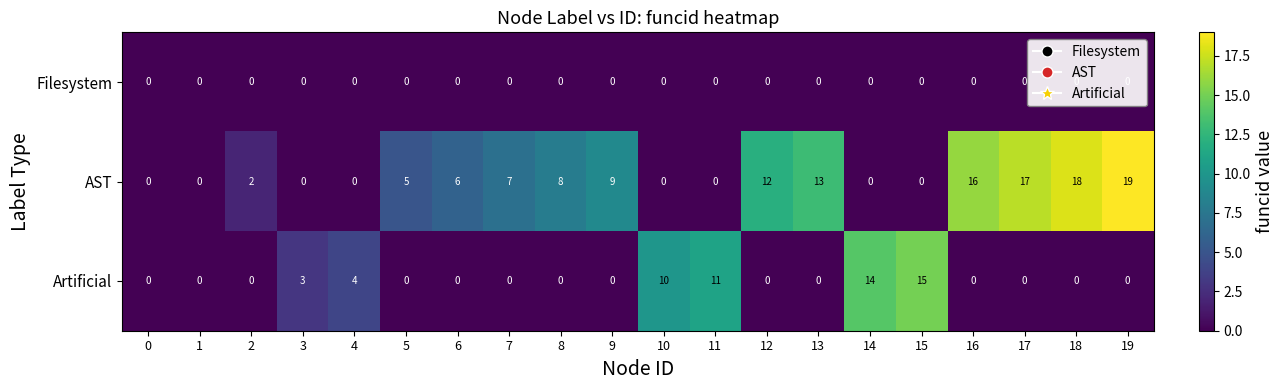

How many values in Artificial are above zero?

6